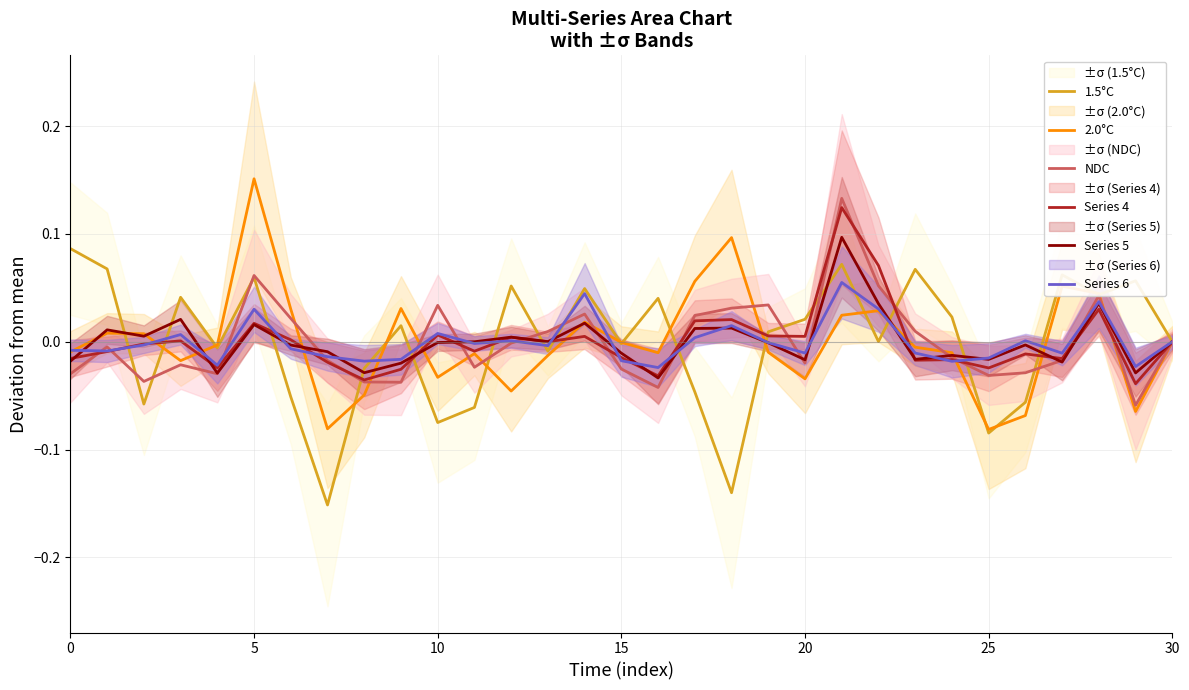

After their last crossing, which series has the higher values: Series 4 or 2.0°C?

2.0°C